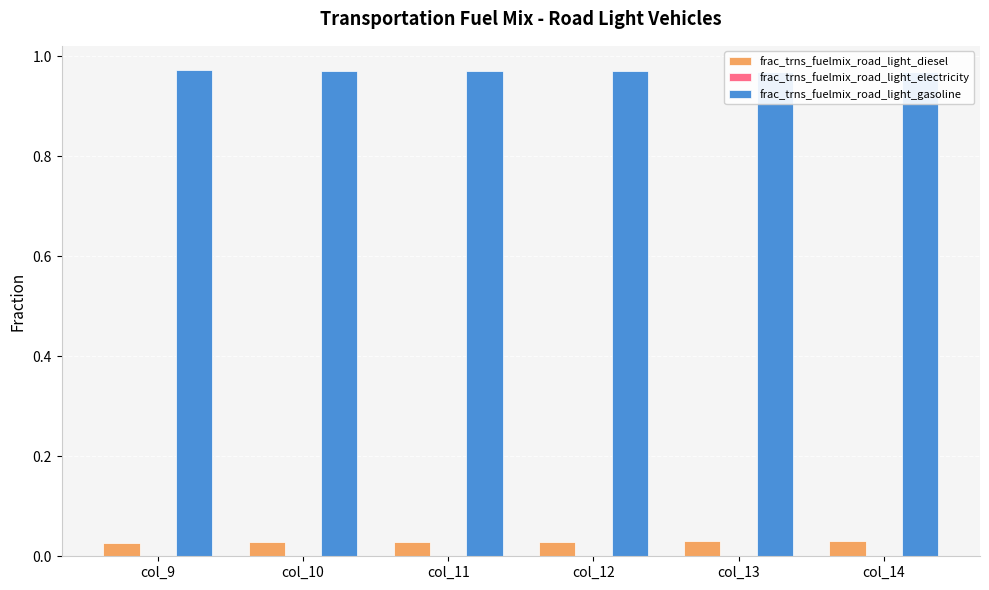

Reading left to right, what are all the values shown in this chart?

frac_trns_fuelmix_road_light_diesel: col_9=0.0	col_10=0.0	col_11=0.0	col_12=0.0	col_13=0.0	col_14=0.0
frac_trns_fuelmix_road_light_electricity: col_9=0.0	col_10=0.0	col_11=0.0	col_12=0.0	col_13=0.0	col_14=0.0
frac_trns_fuelmix_road_light_gasoline: col_9=1.0	col_10=1.0	col_11=1.0	col_12=1.0	col_13=1.0	col_14=1.0